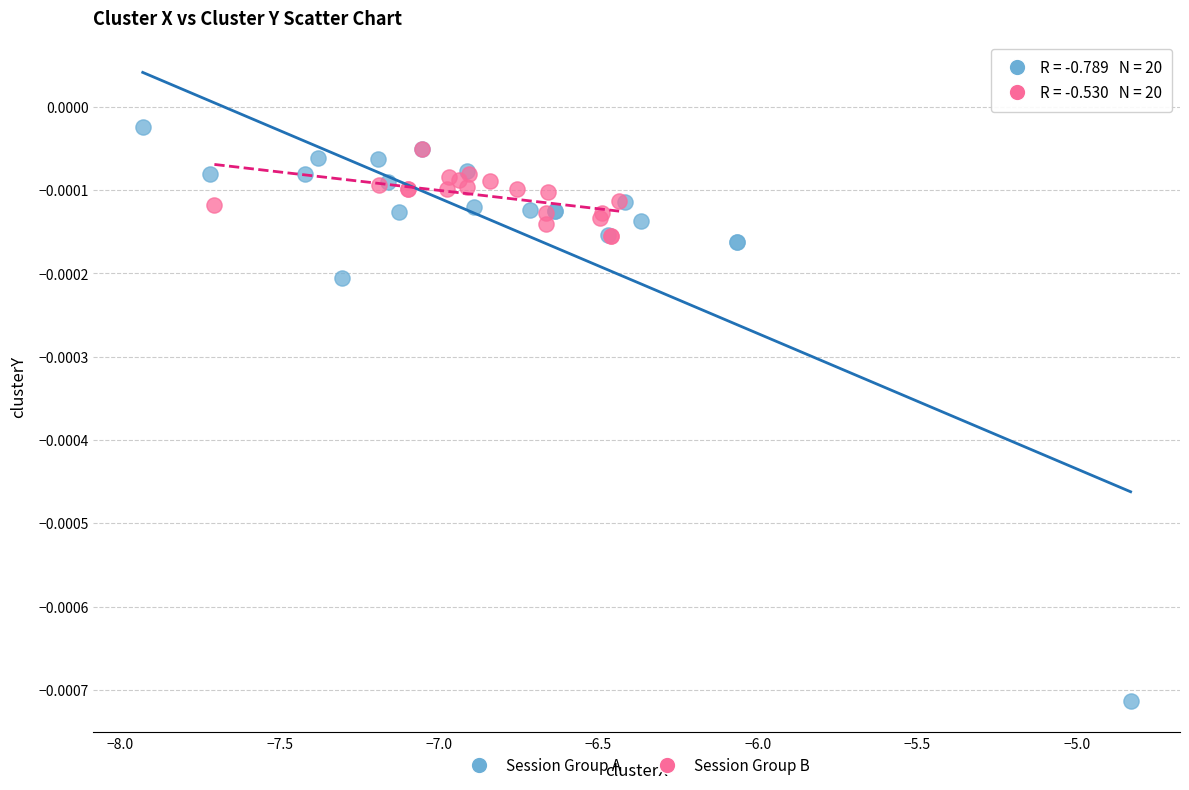

Which series has the widest spread of Y values?

Session Group A